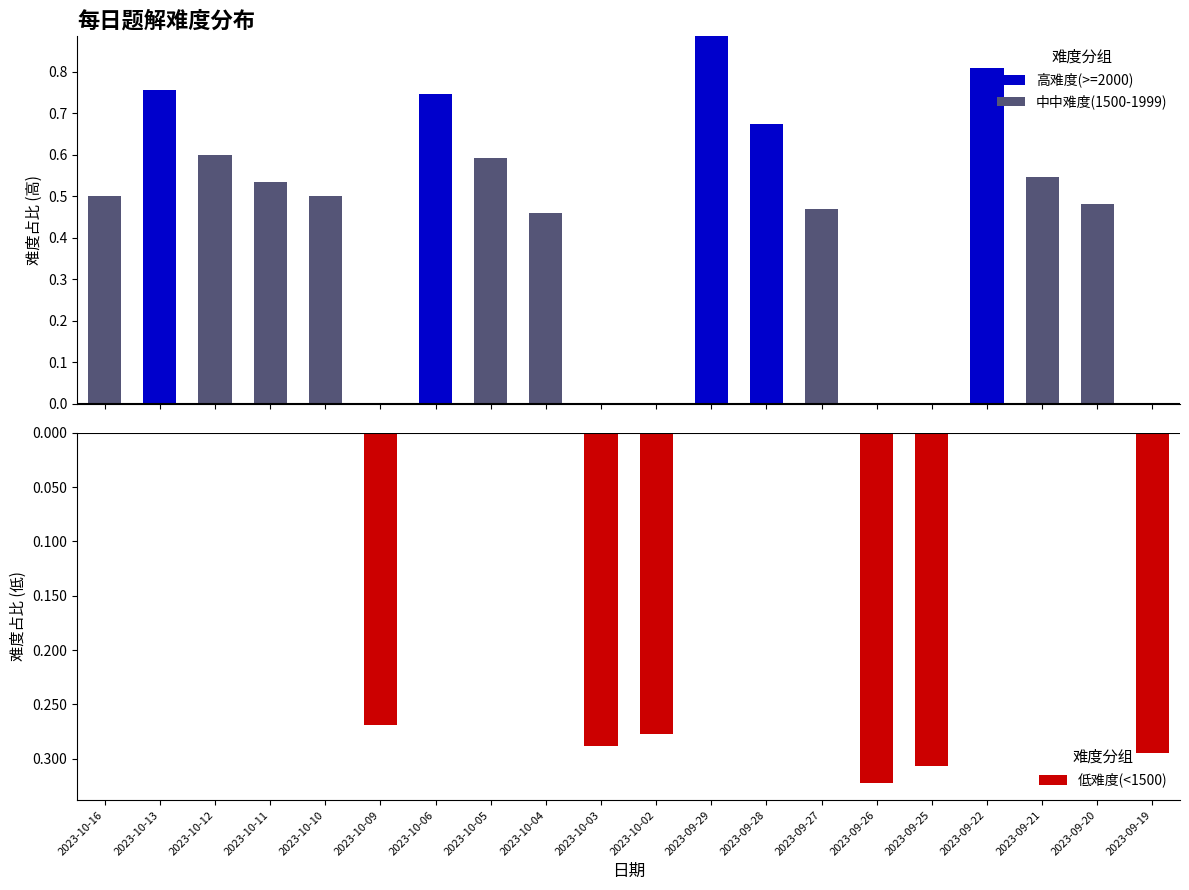

Read the 中中难度(1500-1999) value at 2023-10-04.

0.5